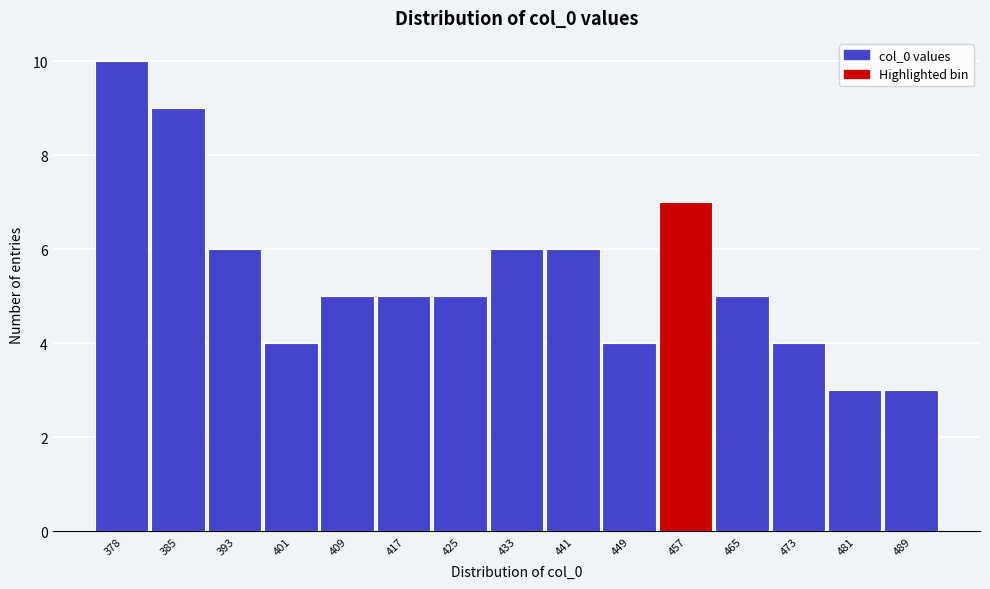

Reading left to right, what are all the values shown in this chart?

10	9	6	4	5	5	5	6	6	4	7	5	4	3	3